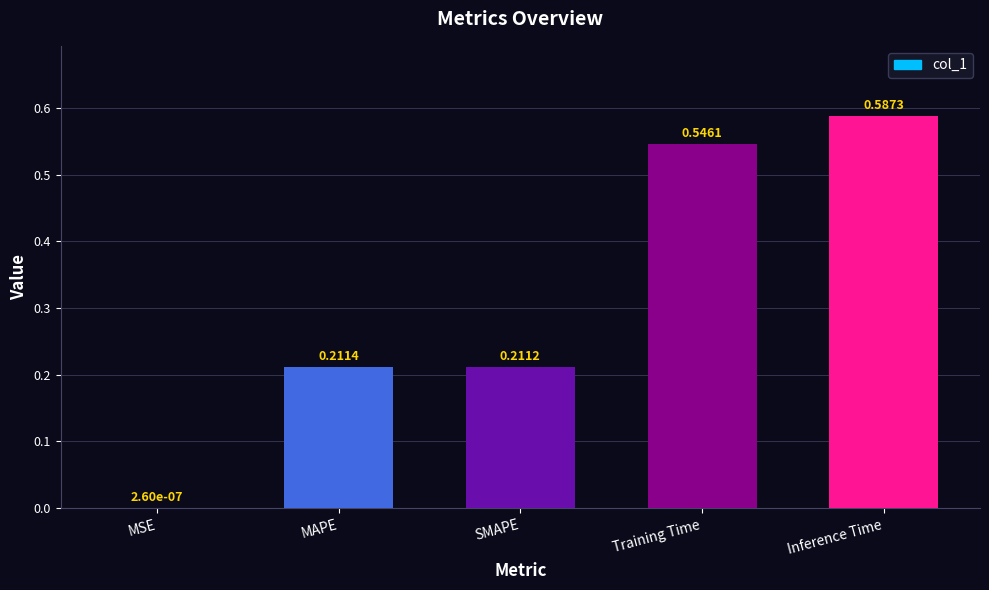

Count the number of categories in the chart.

5